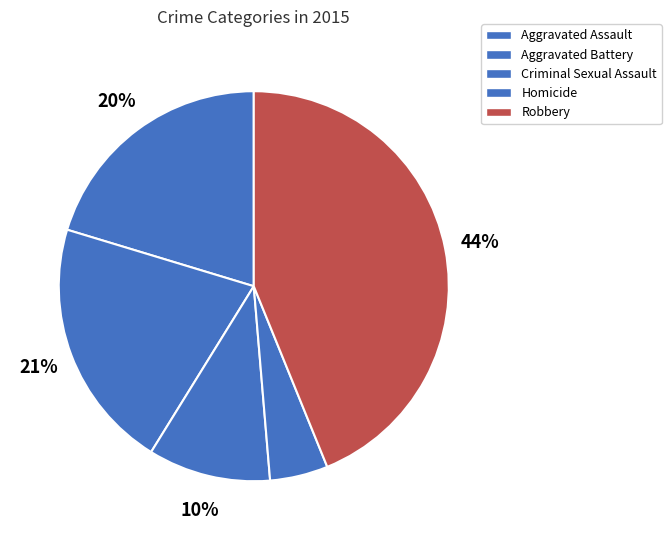

How many slices are in this pie chart?

5